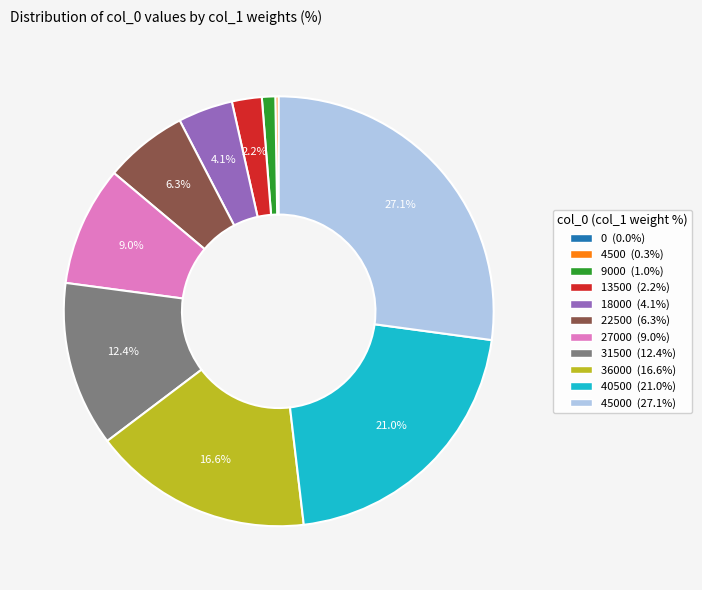

Is there a majority slice in this chart?

No